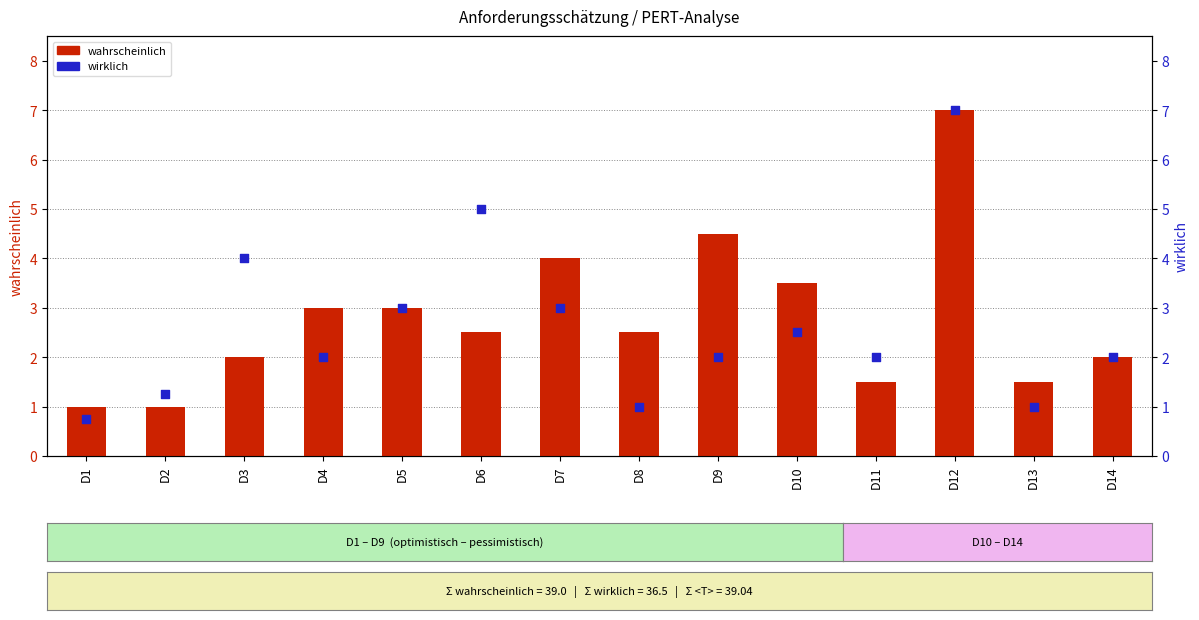

What is the total value across all series at D4?

5.0